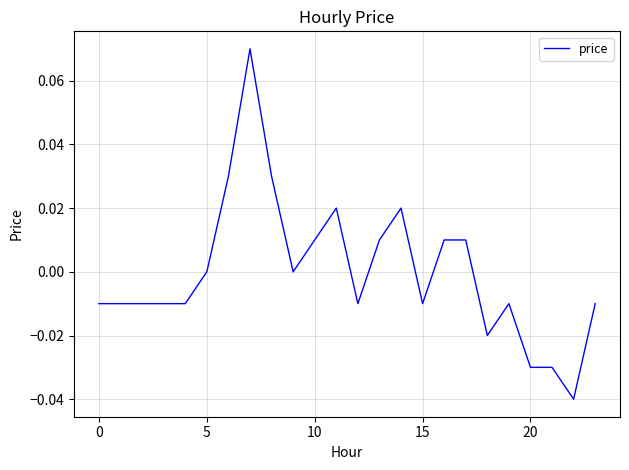

How many lines are shown in the chart?

1